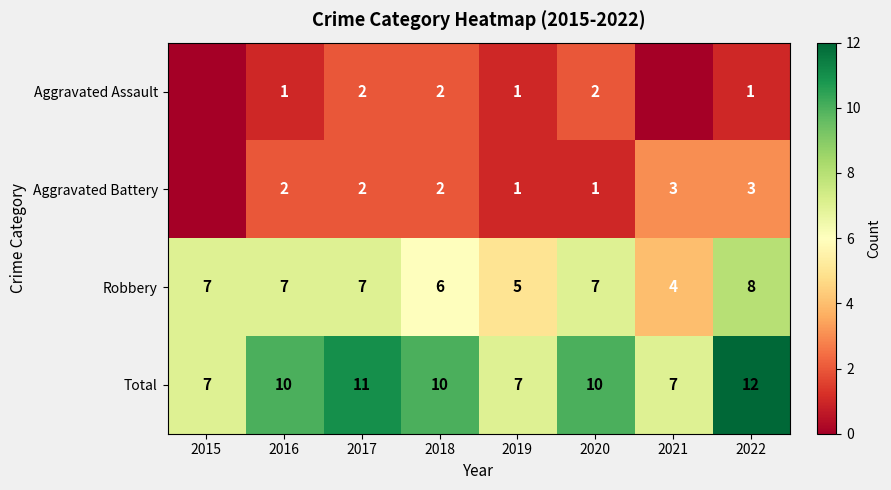

Is it true that Robbery equals 7 at 2020?

True